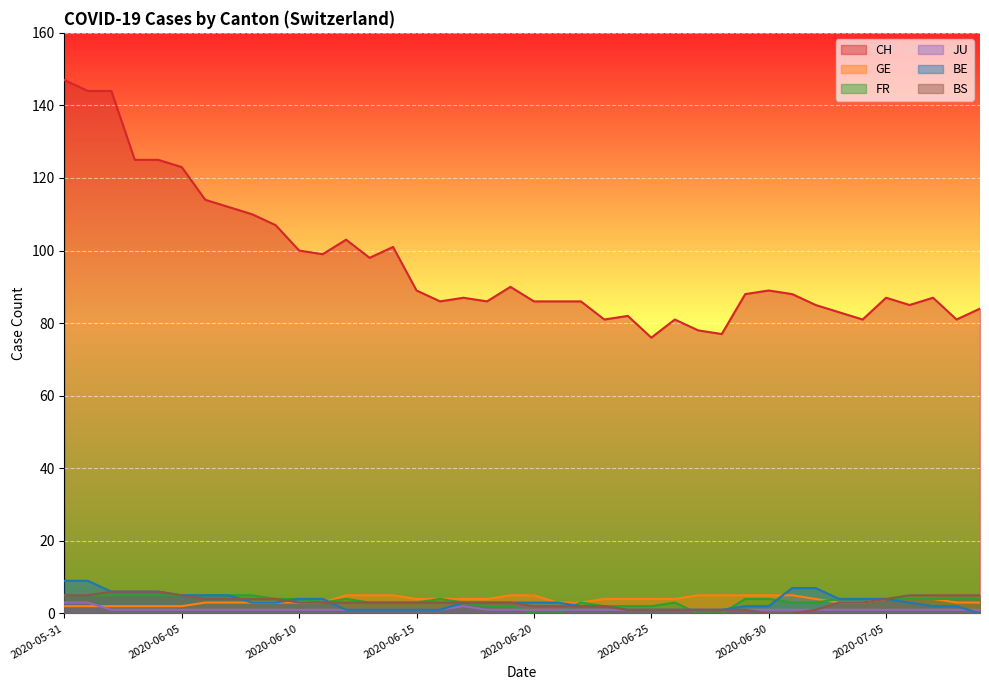

True or false: GE has a value of 5 at 2020-07-01.

True